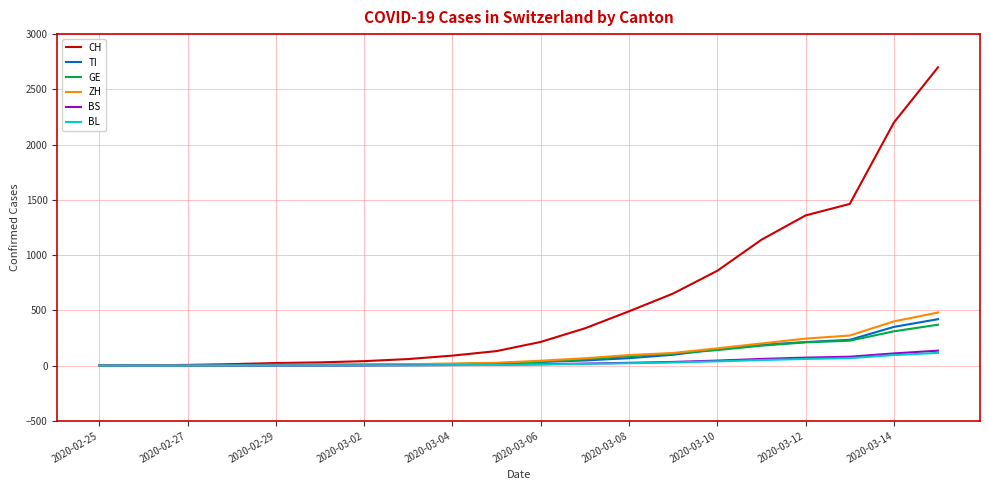

Which series has the largest range (max minus min)?

CH